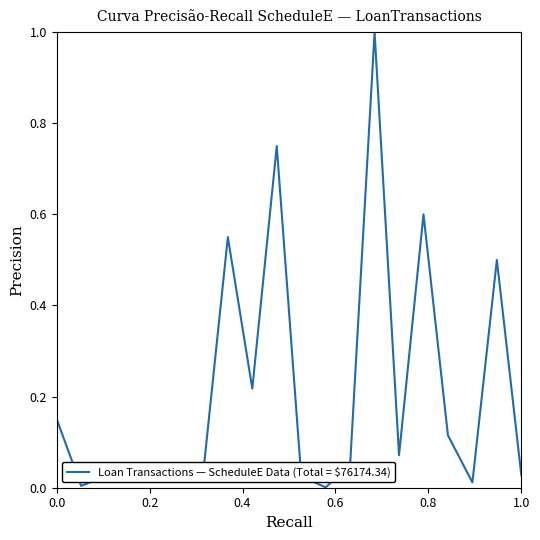

What is the greatest value displayed?

1.0